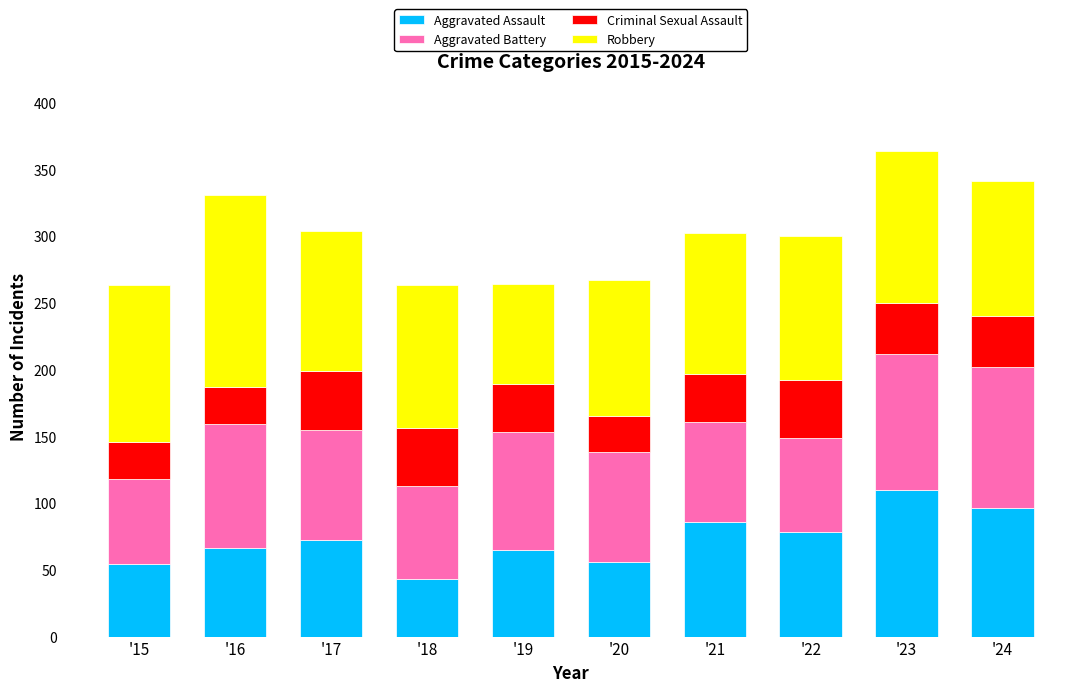

What is the highest value of the Aggravated Assault series?

110